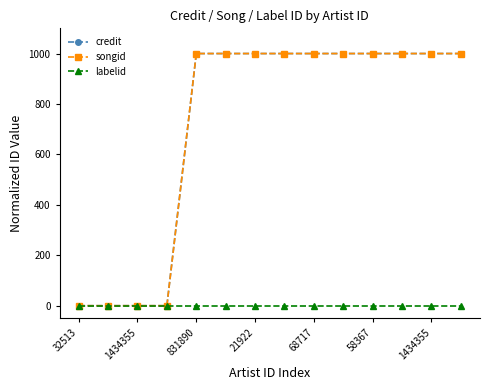

What is the sum of all songid values?

10000